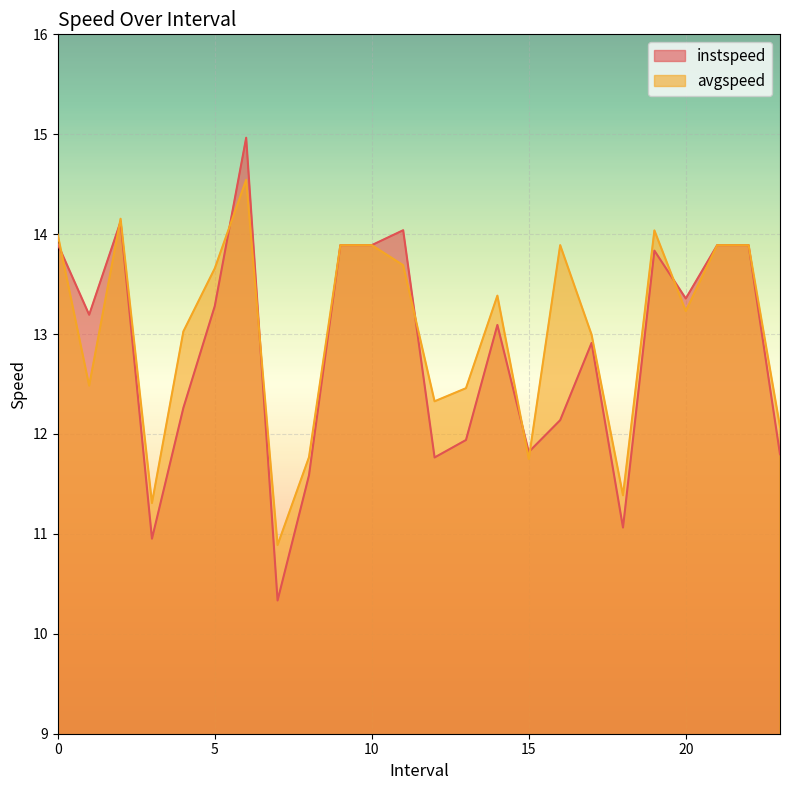

Is the value of instspeed at 16.0 greater than the value of avgspeed at 17.0?

No